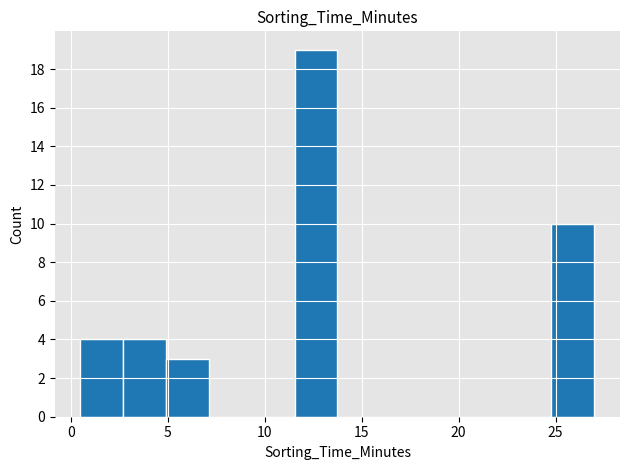

Reading left to right, list every bar in this chart as the range it spans on the x-axis followed by its height. Neither the bar edges nor the heights are printed on the chart, so give them approximately, as read against the axes.

0.5 to 2.5: 4
2.5 to 5.0: 4
5.0 to 7.0: 3
7.0 to 9.5: 0
9.5 to 11.5: 0
11.5 to 14.0: 19
14.0 to 16.0: 0
16.0 to 18.0: 0
18.0 to 20.5: 0
20.5 to 22.5: 0
22.5 to 25.0: 0
25.0 to 27.0: 10